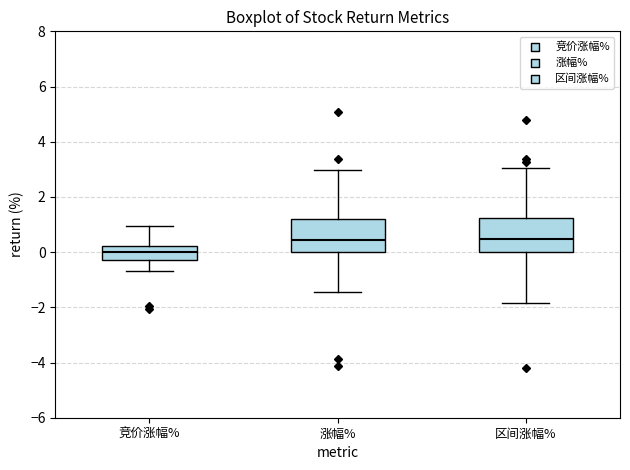

Which box's median line is the lowest?

竞价涨幅%